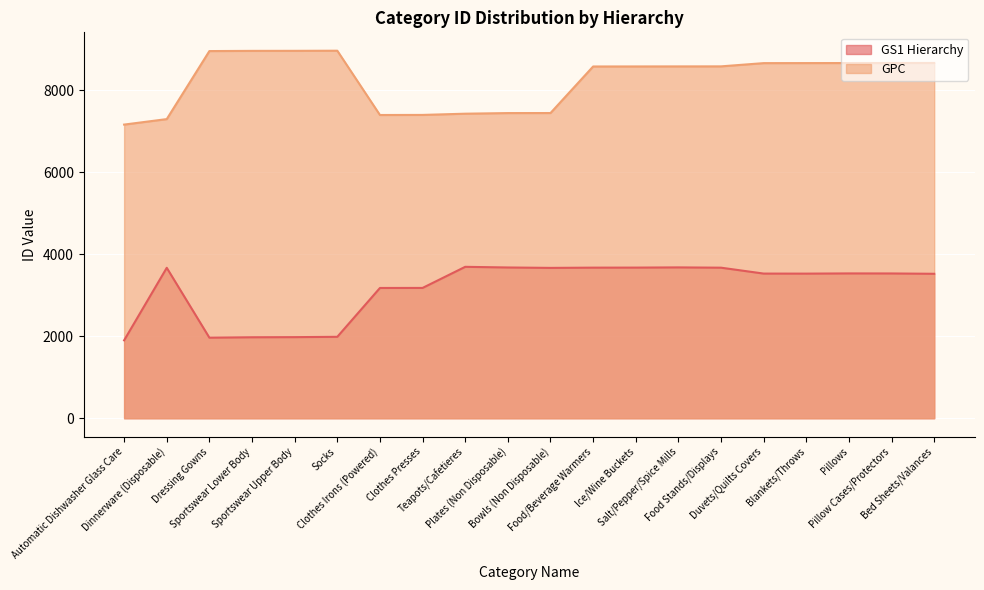

What position from the left is Food/Beverage Warmers?

12